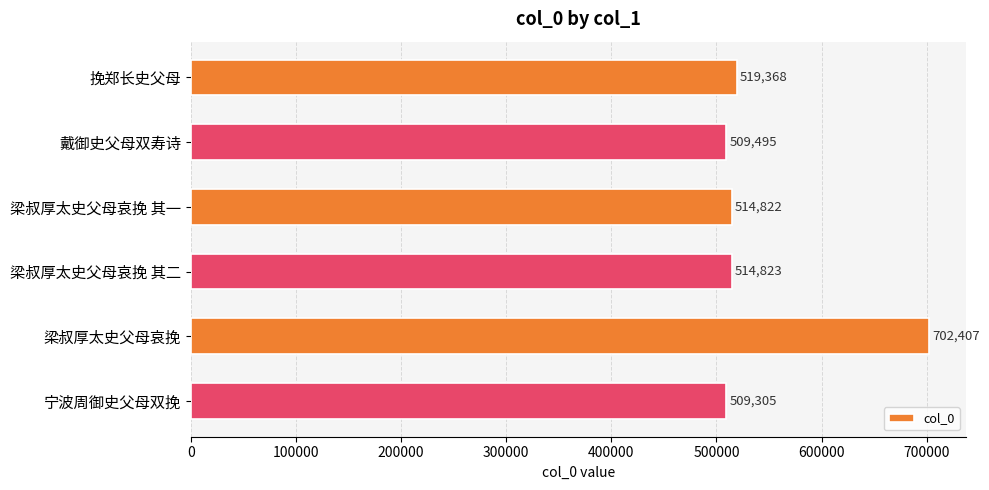

What is the change in value from 挽郑长史父母 to 梁叔厚太史父母哀挽 其二?

-4545